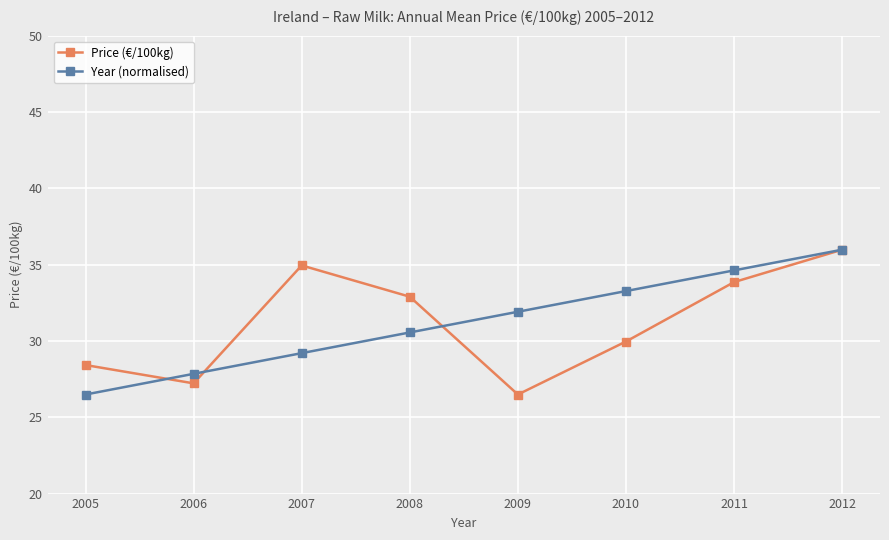

What are all the series names shown in the legend?

Price (€/100kg), Year (normalised)